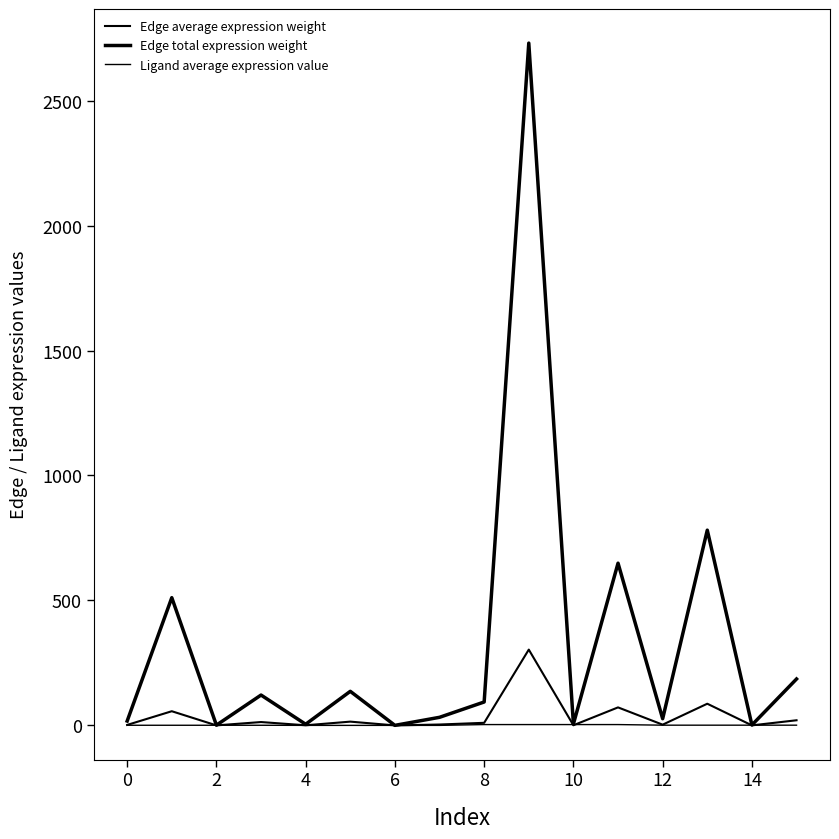

True or false: Edge total expression weight has more than 2 points higher than both neighbors.

True